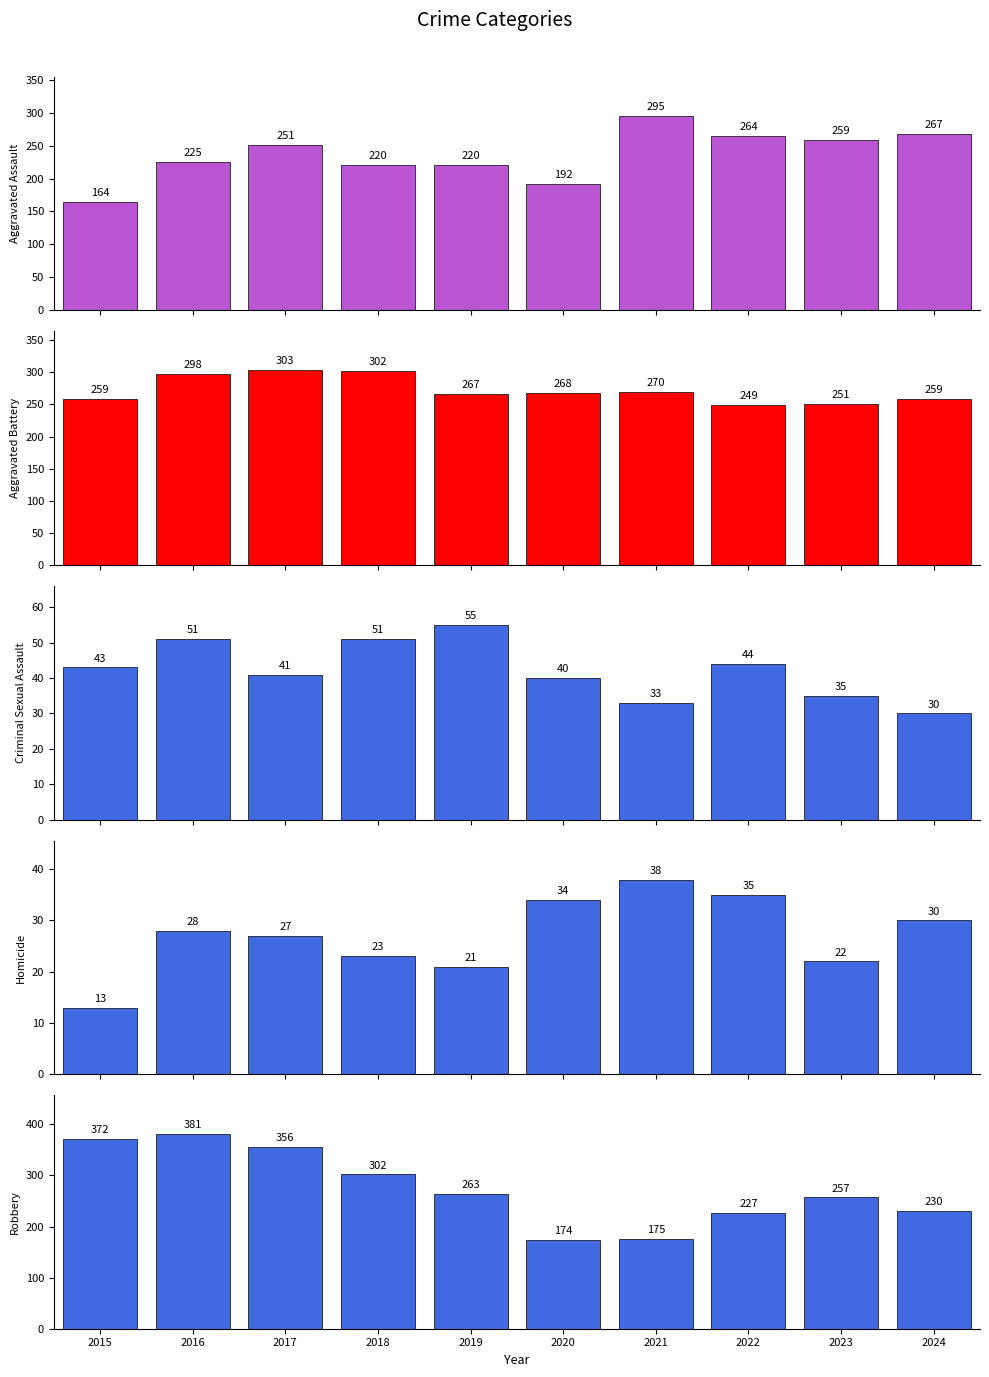

What value does the Aggravated Battery series have at 2019, to the nearest 5?

265